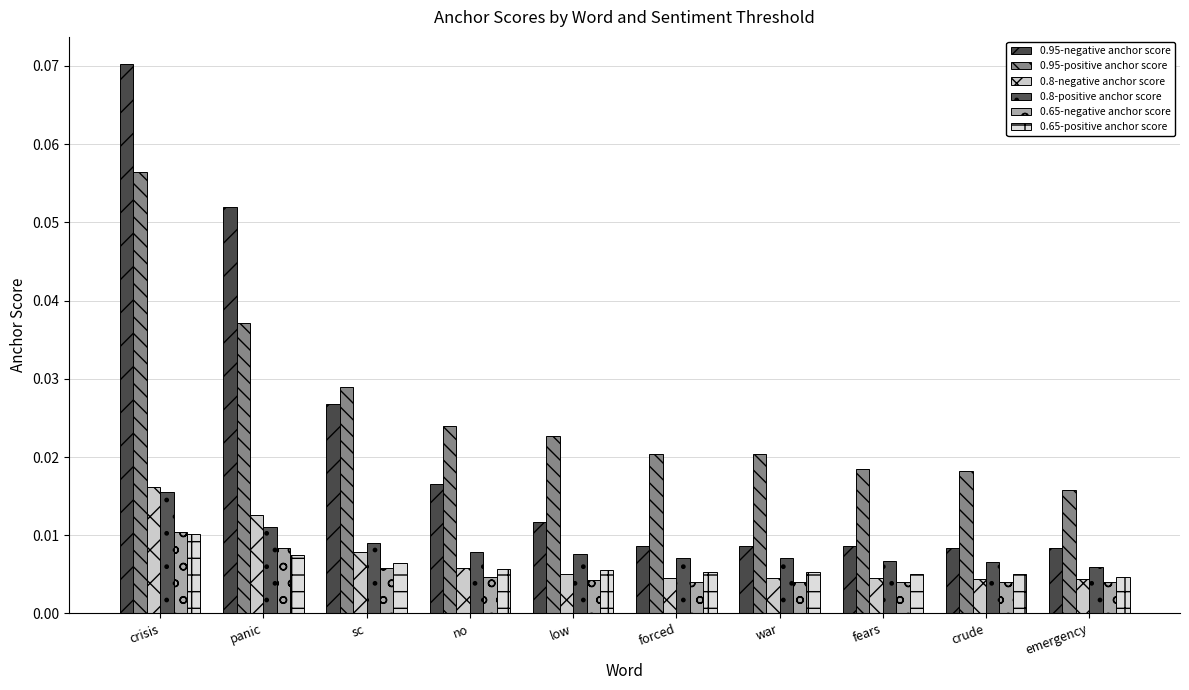

How many bars are there in total?

60